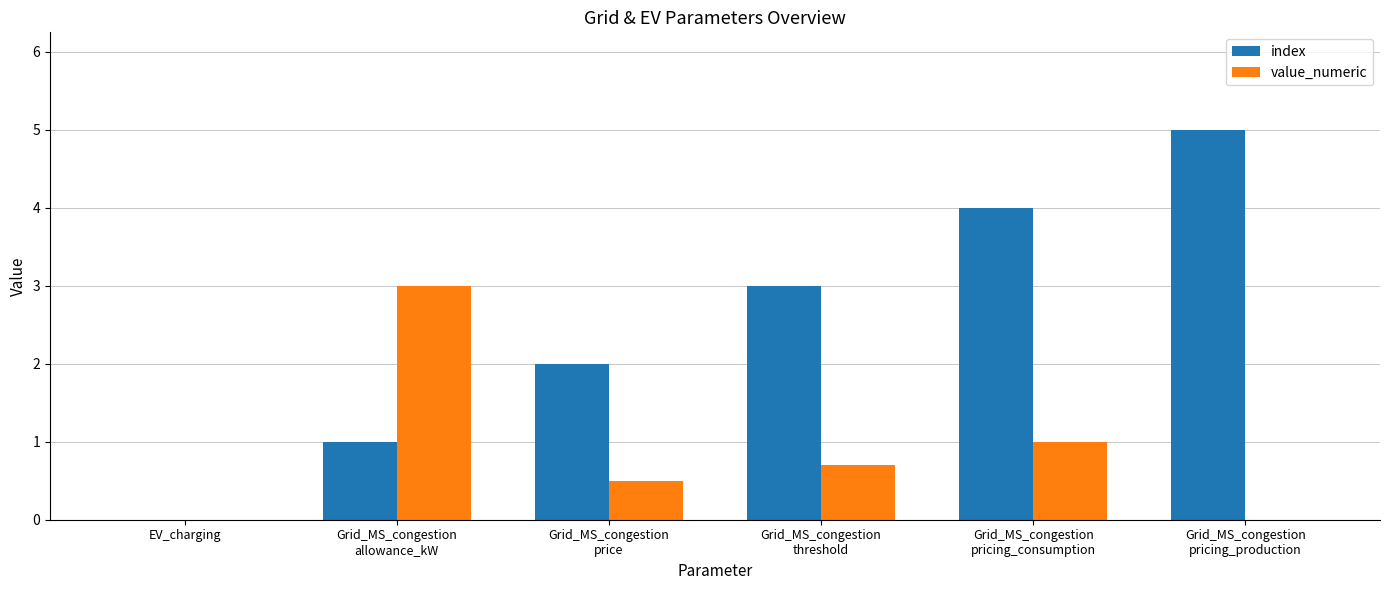

At which label is value_numeric closest to 1?

Grid_MS_congestion
pricing_consumption